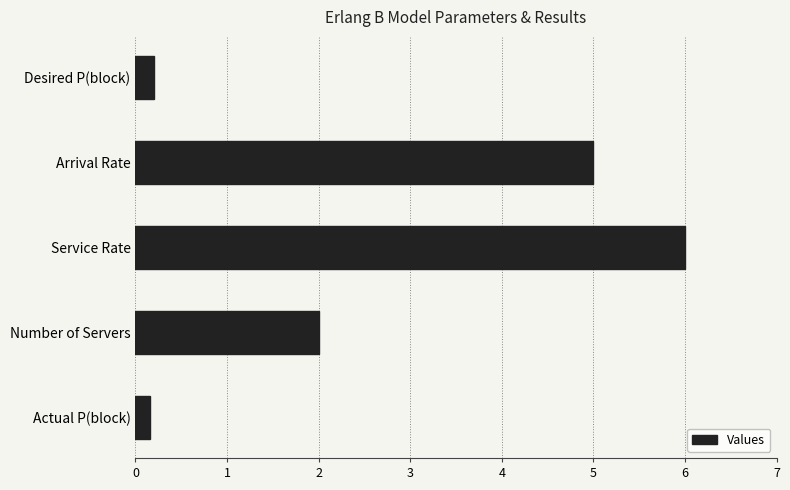

What is the average value?

2.7